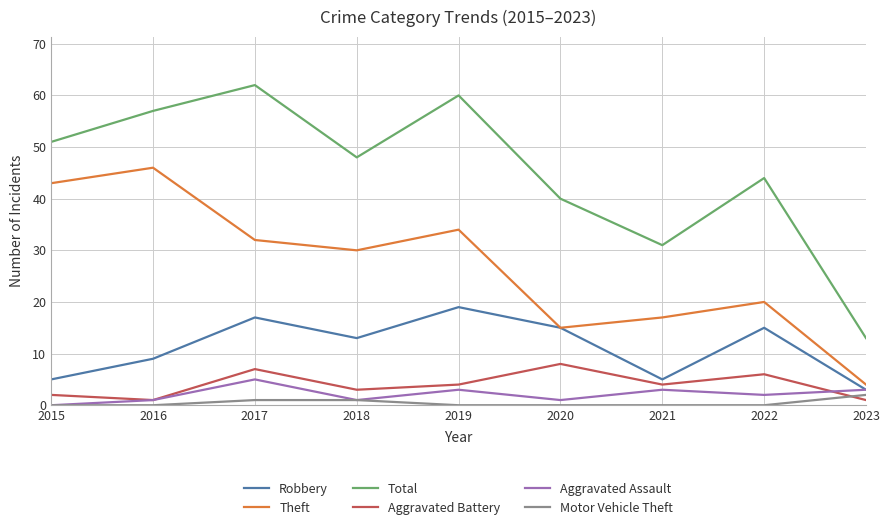

How many interior local peaks does the Total series have?

3